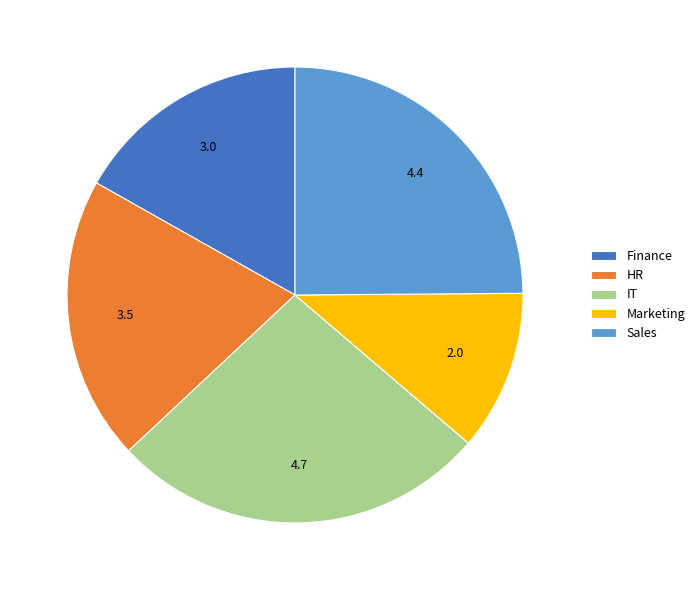

Does IT account for over 50% of the chart?

No